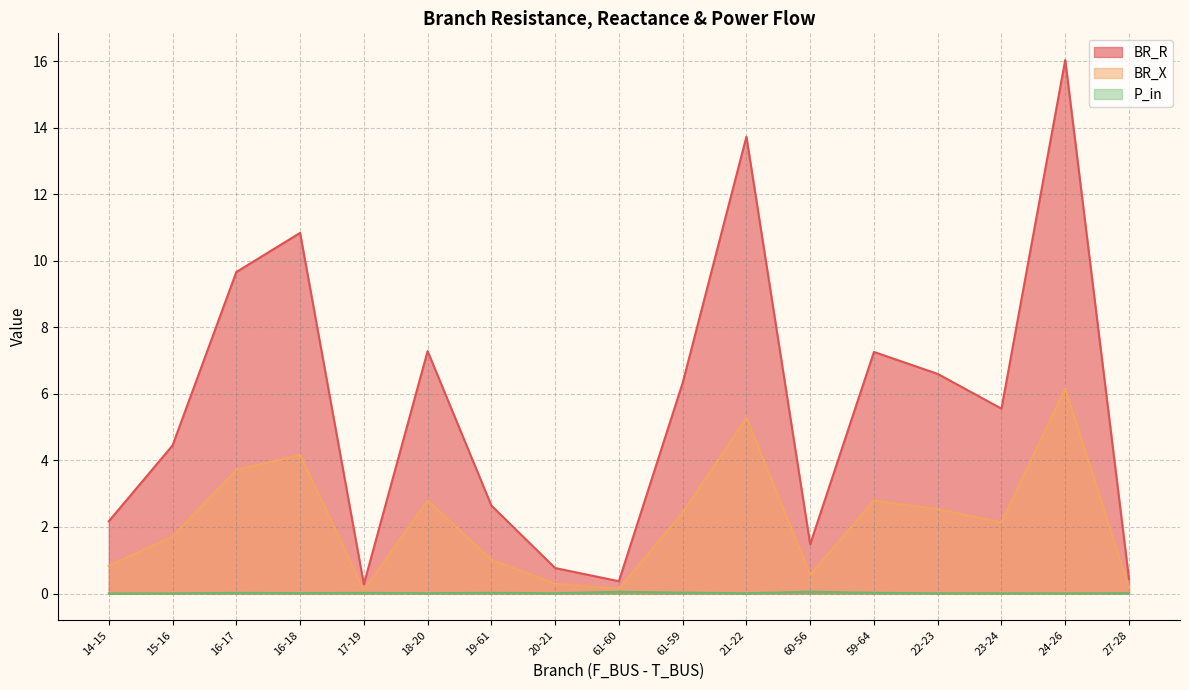

Does the chart display data point markers on the line(s)?

No